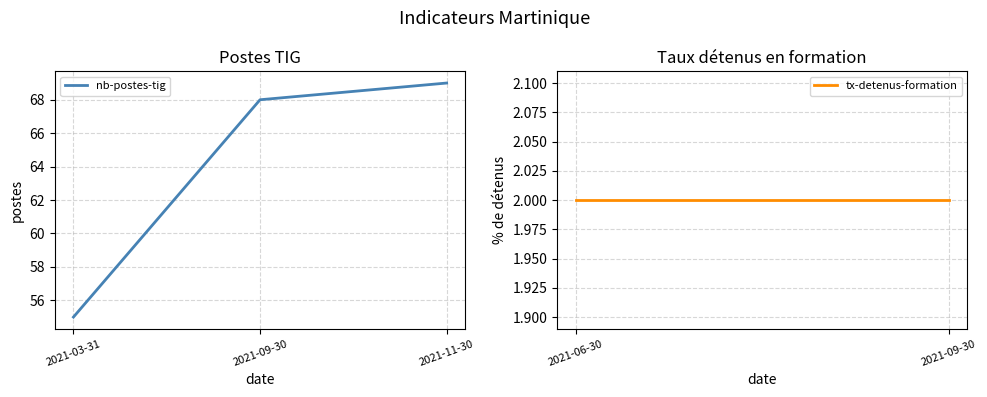

What is the ratio of the value at 2021-03-31 to the value at 2021-09-30?

0.8